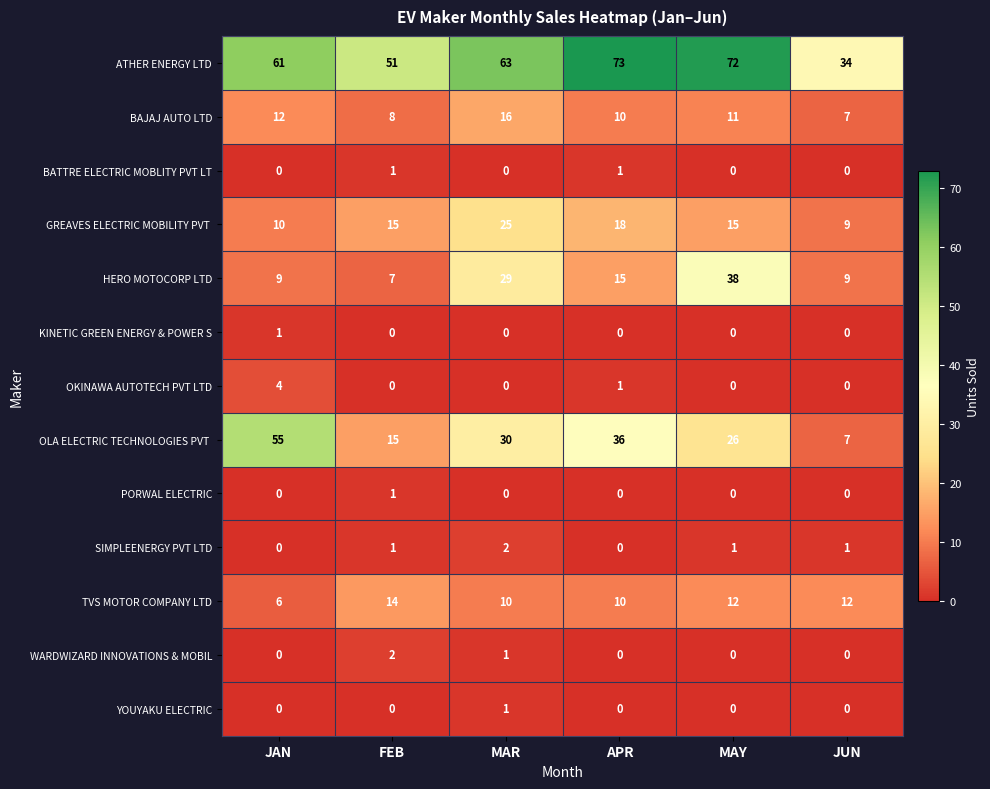

What is the difference between the ATHER ENERGY LTD values at MAR and JUN?

29